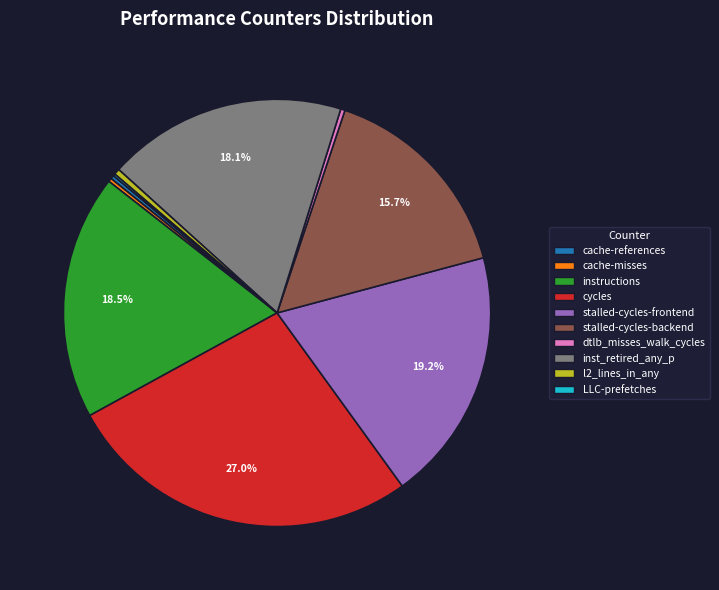

Is the sum of l2_lines_in_any and stalled-cycles-backend greater than half?

No